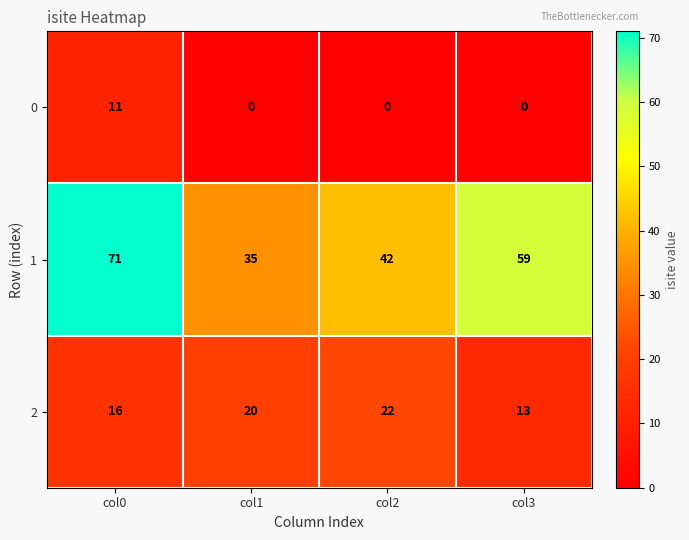

List the series in order of their overall mean, lowest first.

0, 2, 1